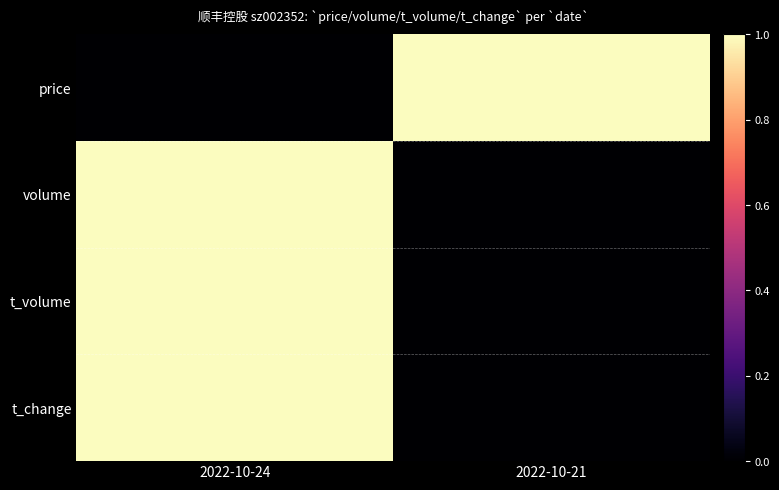

Which series has the widest spread of values?

price